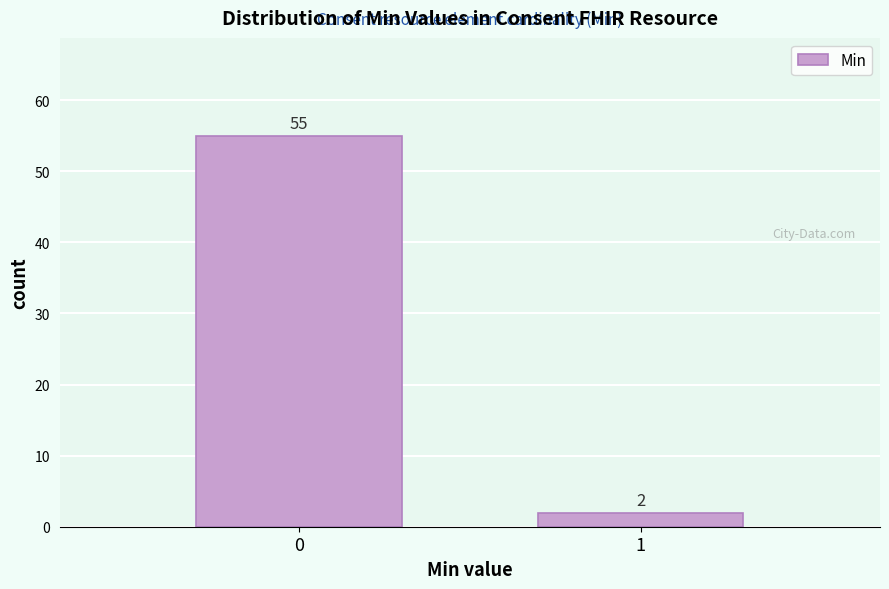

Reading right to left, extract all data points from this chart.

1=2	0=55